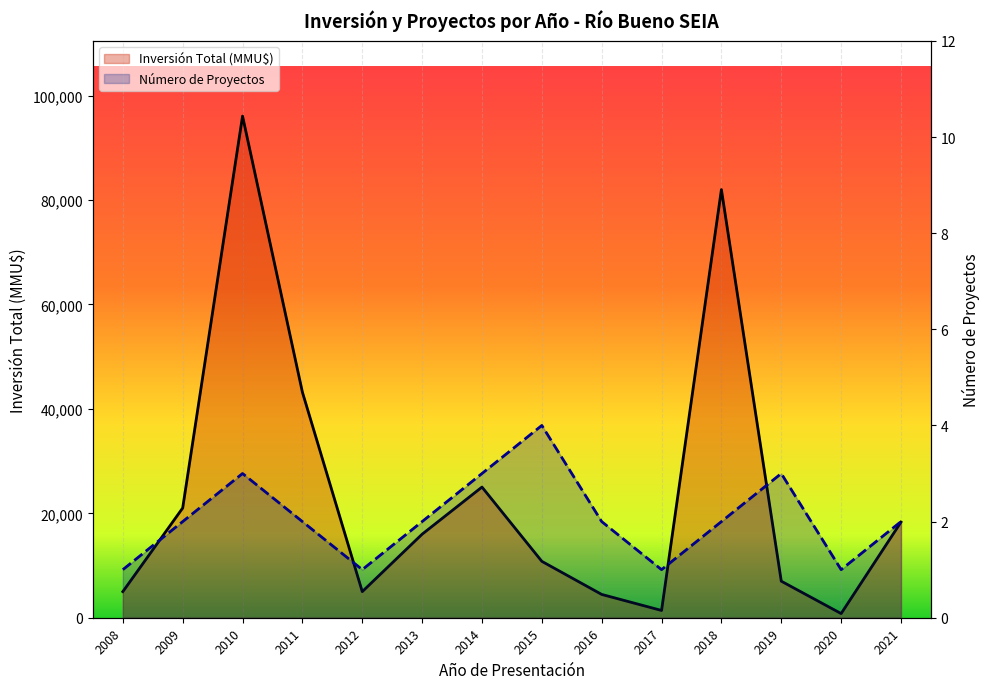

How many values in the Número de Proyectos series exceed 2?

4